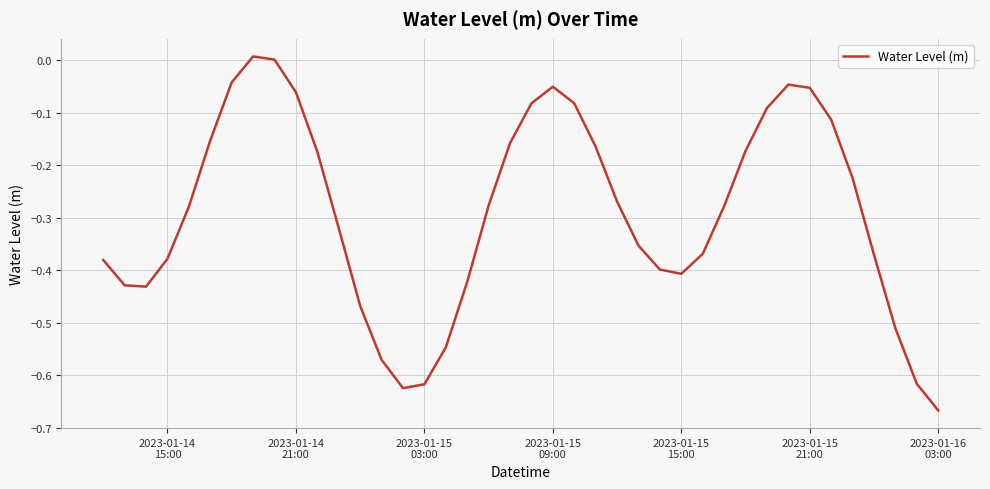

What is the difference between the maximum and minimum values?

0.7